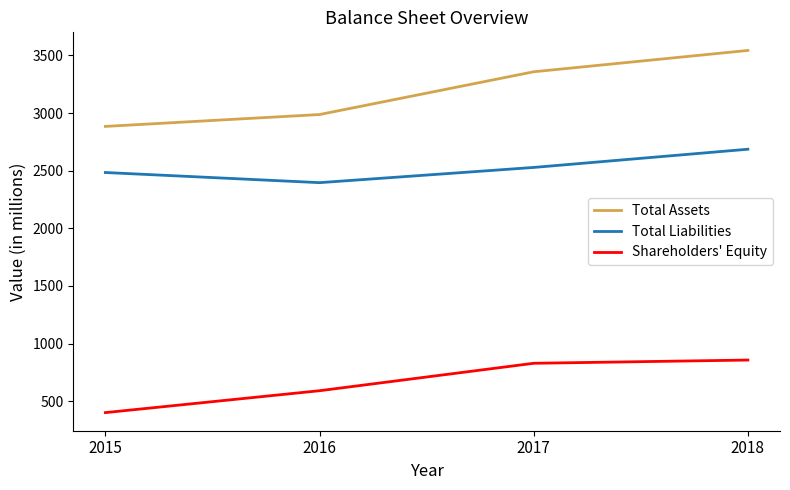

Which series has the largest total across all categories?

Total Assets